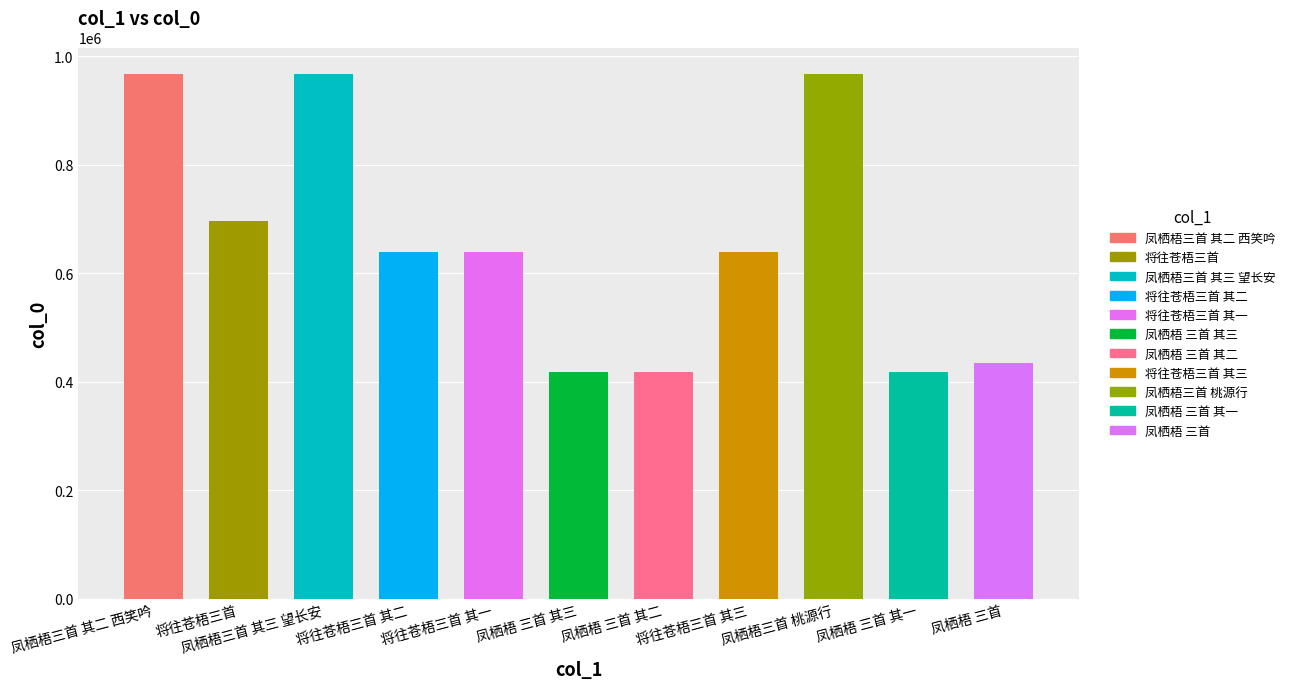

Reading right to left, list all the values displayed in this chart.

凤栖梧 三首=433724	凤栖梧 三首 其一=416962	凤栖梧三首 桃源行=967297	将往苍梧三首 其三=638047	凤栖梧 三首 其二=416963	凤栖梧 三首 其三=416964	将往苍梧三首 其一=638045	将往苍梧三首 其二=638046	凤栖梧三首 其三 望长安=967345	将往苍梧三首=695355	凤栖梧三首 其二 西笑吟=967215